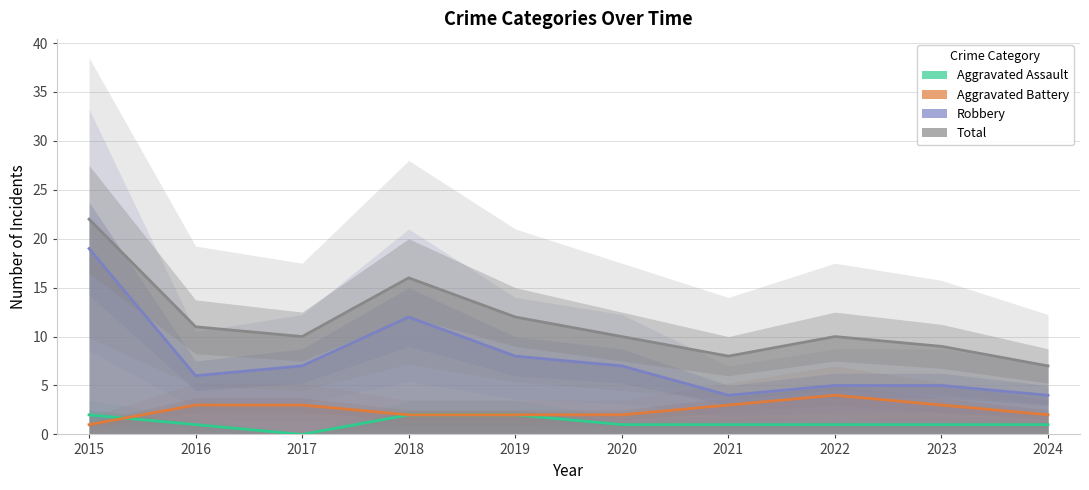

Reading left to right, what are all the values shown in this chart?

Aggravated Assault: 2015=2	2016=1	2017=0	2018=2	2019=2	2020=1	2021=1	2022=1	2023=1	2024=1
Aggravated Battery: 2015=1	2016=3	2017=3	2018=2	2019=2	2020=2	2021=3	2022=4	2023=3	2024=2
Robbery: 2015=19	2016=6	2017=7	2018=12	2019=8	2020=7	2021=4	2022=5	2023=5	2024=4
Total: 2015=22	2016=11	2017=10	2018=16	2019=12	2020=10	2021=8	2022=10	2023=9	2024=7